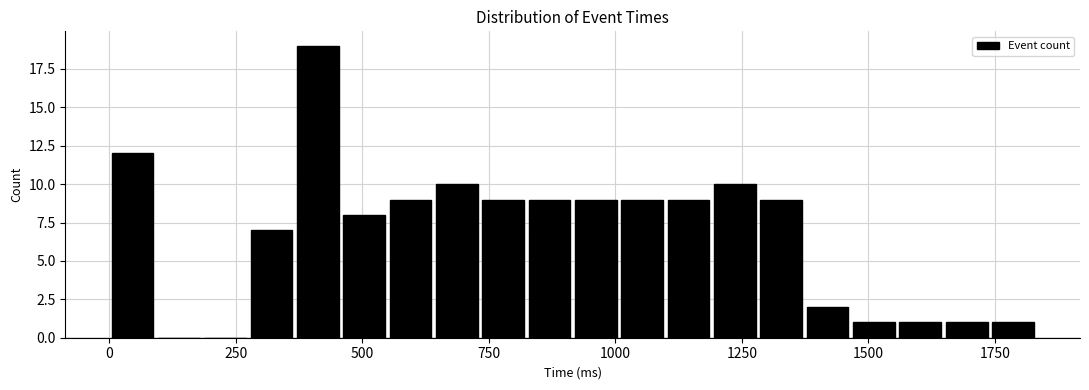

Read against the x-axis, roughly where is the centre of the tallest bar?

400